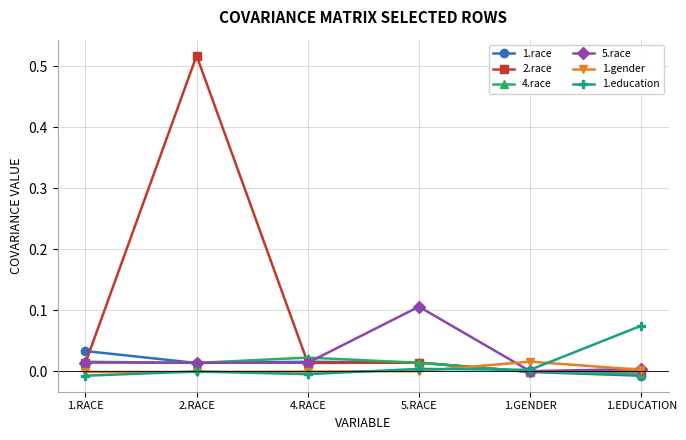

The value of 5.race at 2.RACE is 0.0. True or false?

True